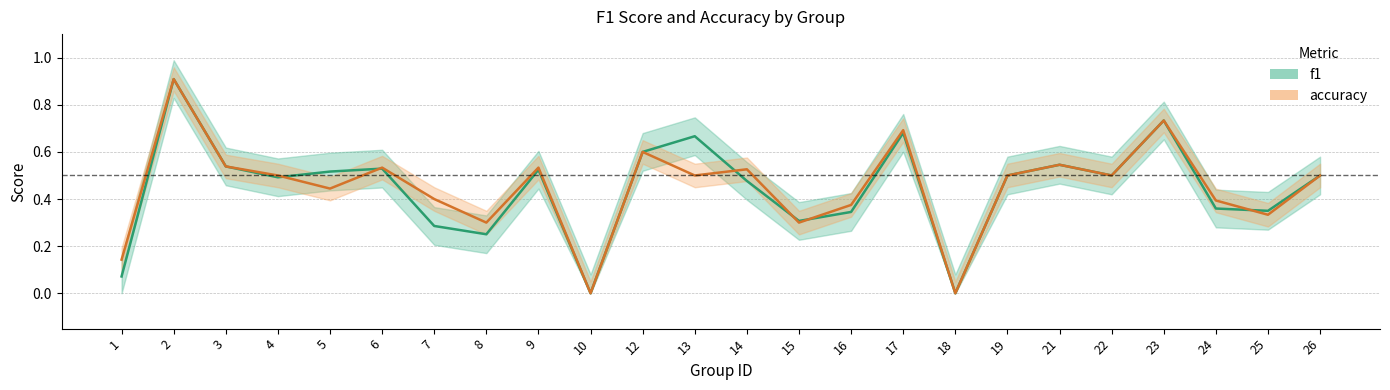

True or false: accuracy has a value of 0.5 at 25.

False